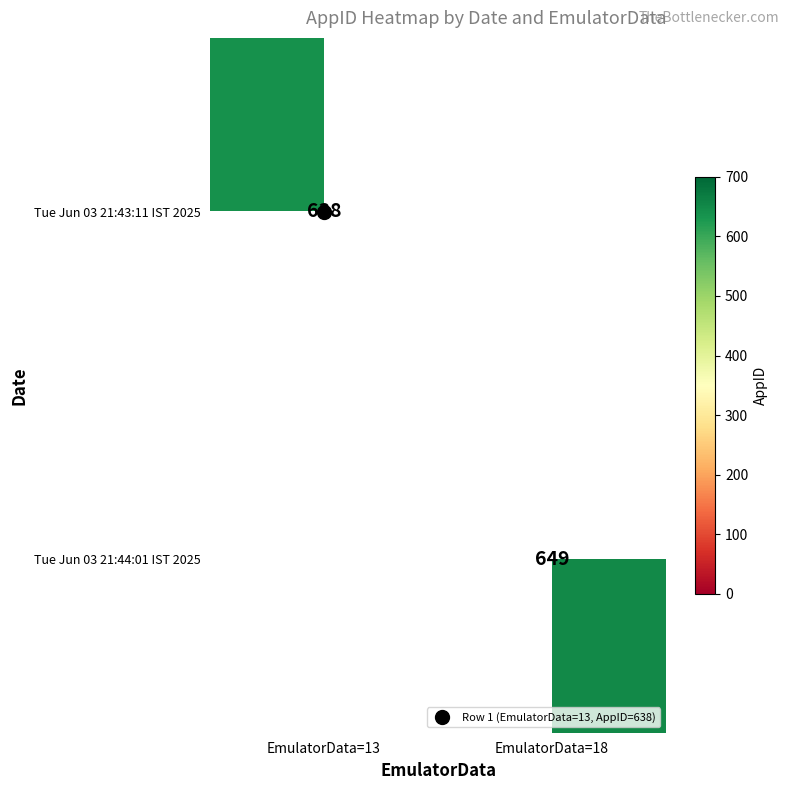

True or false: Tue Jun 03 21:44:01 IST 2025 has a value of 440.6 at EmulatorData=18.

False